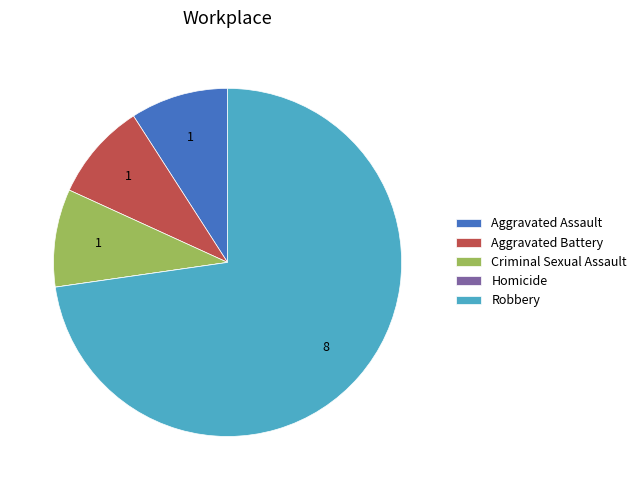

What is the majority slice?

Robbery